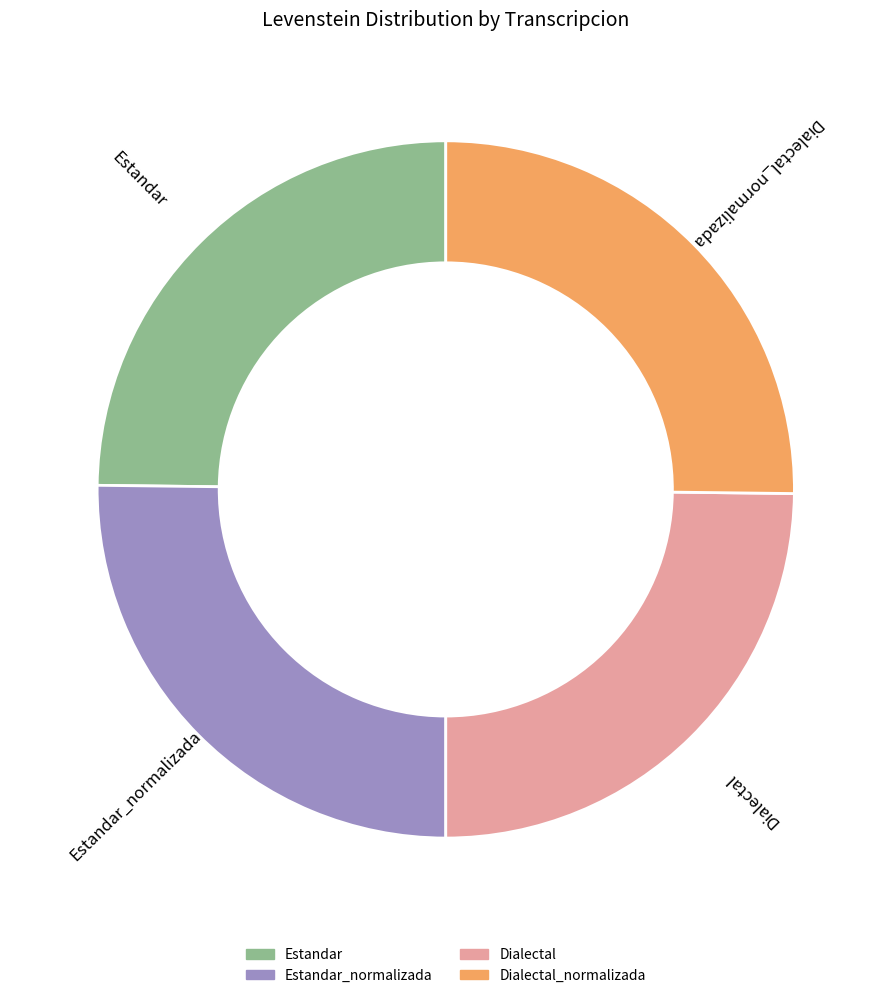

To the nearest percent, what is the combined percentage of Estandar_normalizada and Dialectal_normalizada?

50%